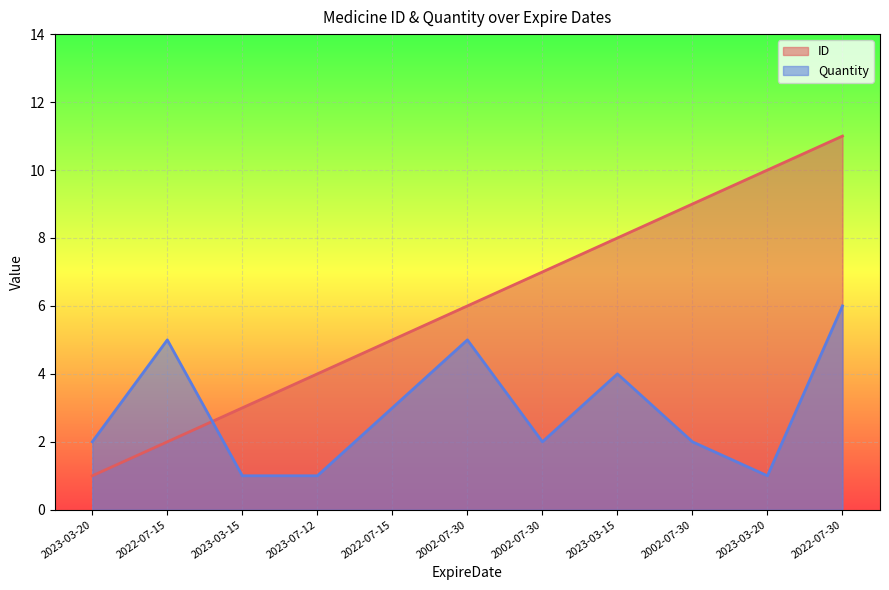

Is it true that Quantity equals 1 at 2023-07-12?

True